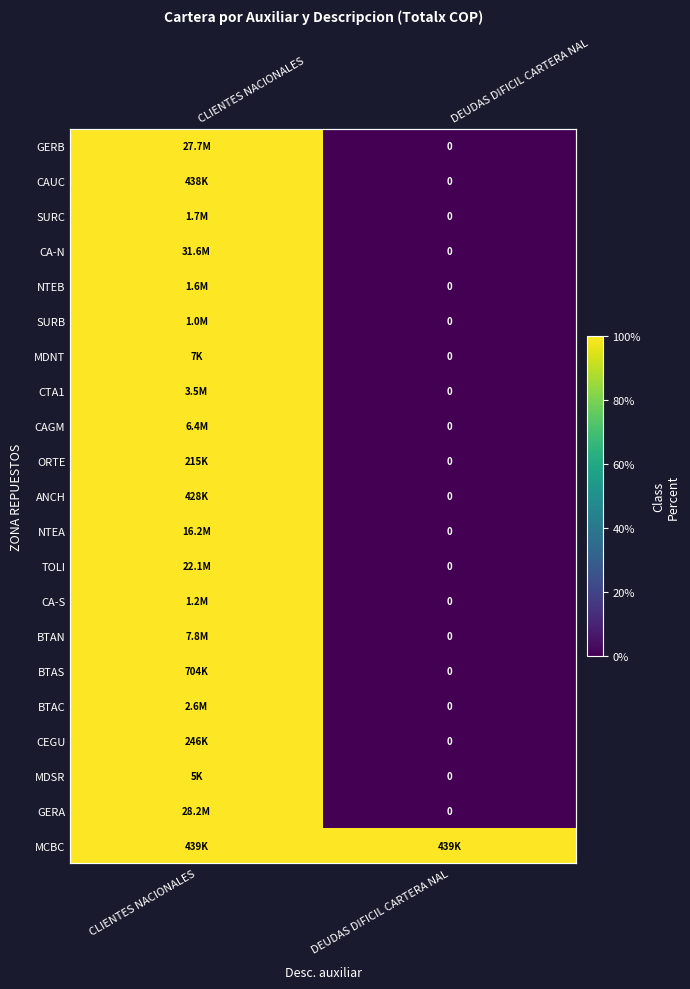

What is the total value across all series at CLIENTES NACIONALES?

2100